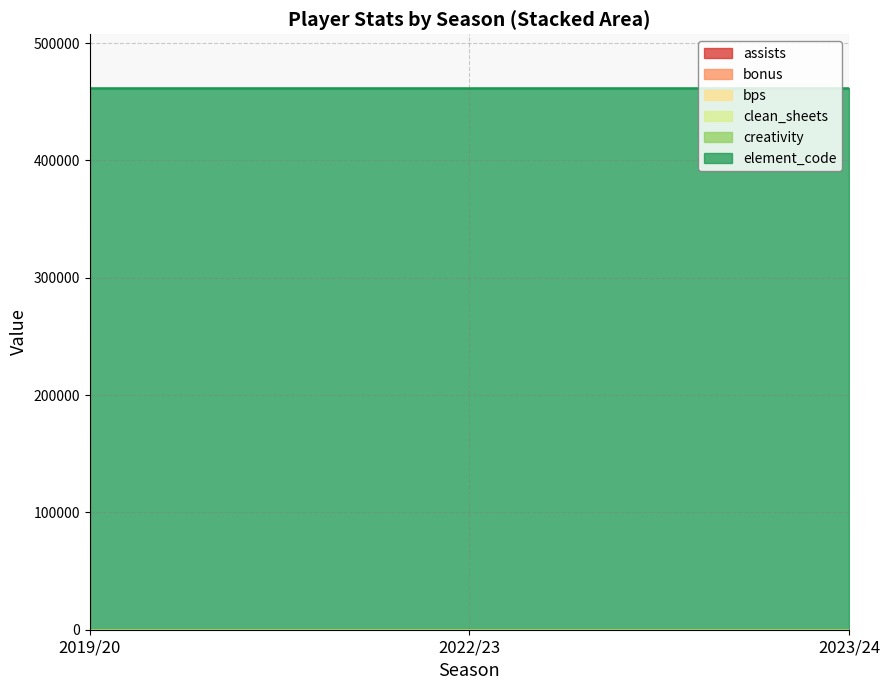

Does the chart have visible grid lines?

Yes